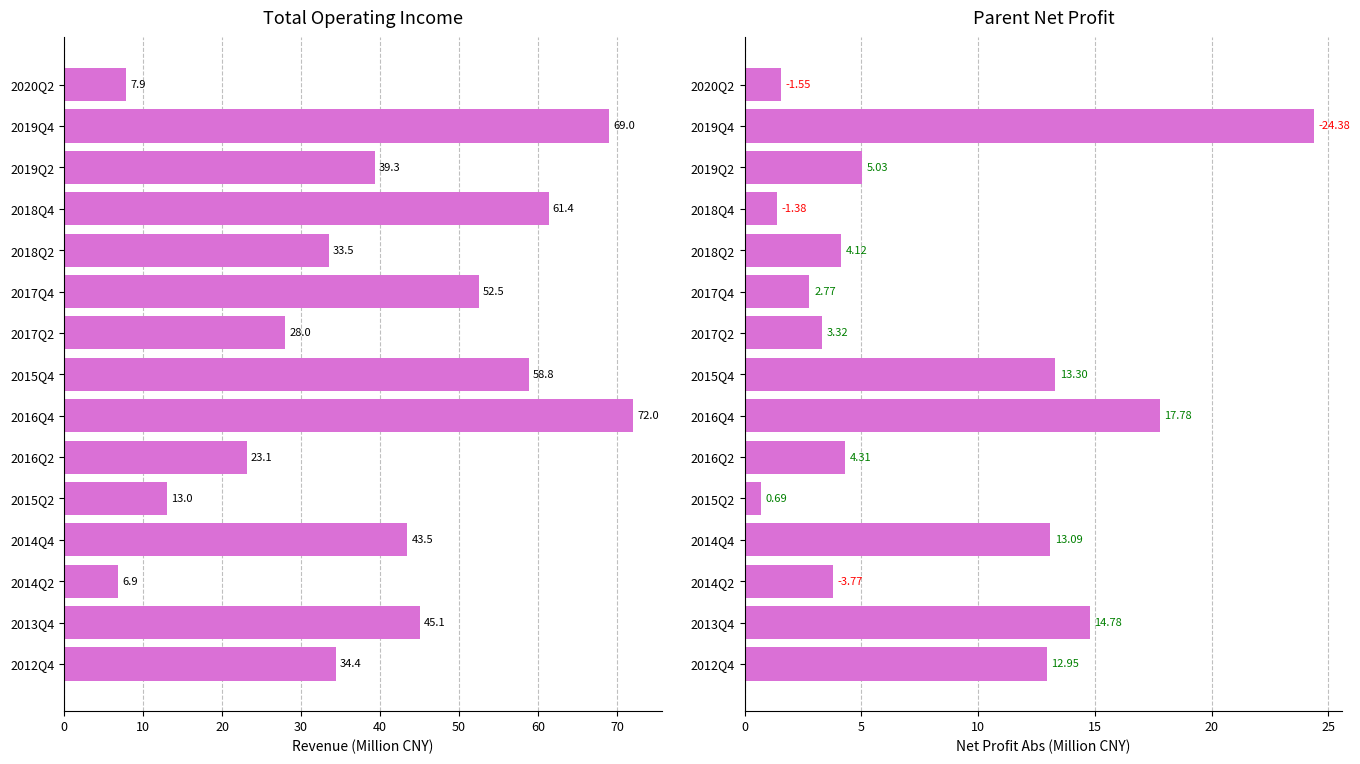

Reading left to right, list all the values displayed in this chart.

TOTAL_OPERATE_INCOME: 7.9	69.0	39.3	61.4	33.5	52.5	28.0	58.8	72.0	23.1	13.0	43.5	6.9	45.1	34.4
PARENT_NETPROFIT: 1.5	24.4	5.0	1.4	4.1	2.8	3.3	13.3	17.8	4.3	0.7	13.1	3.8	14.8	12.9